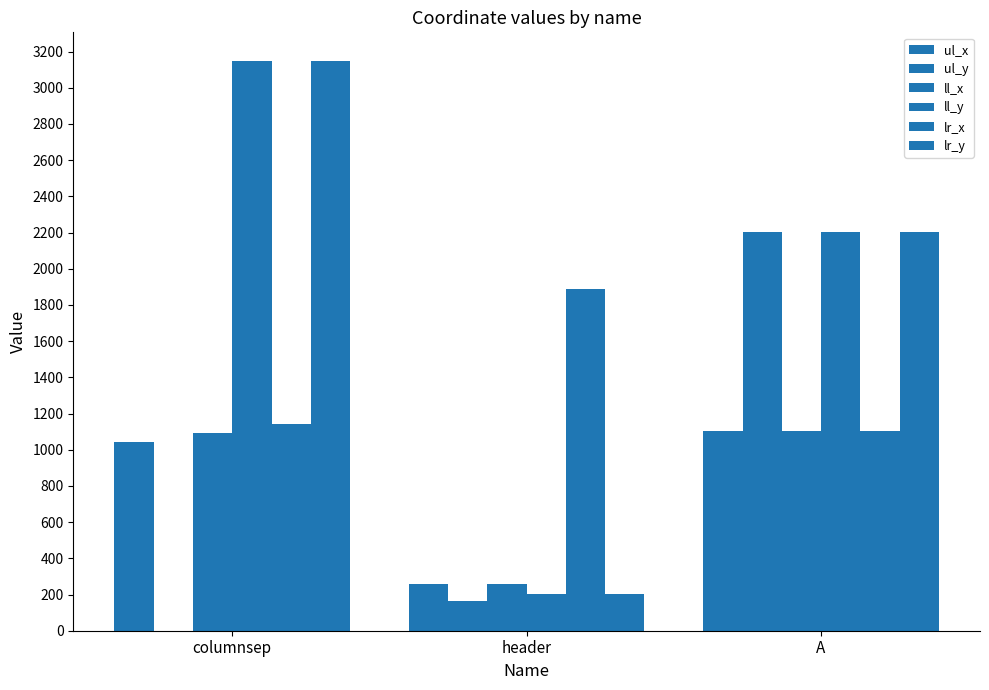

Does the chart contain stacked bars?

No